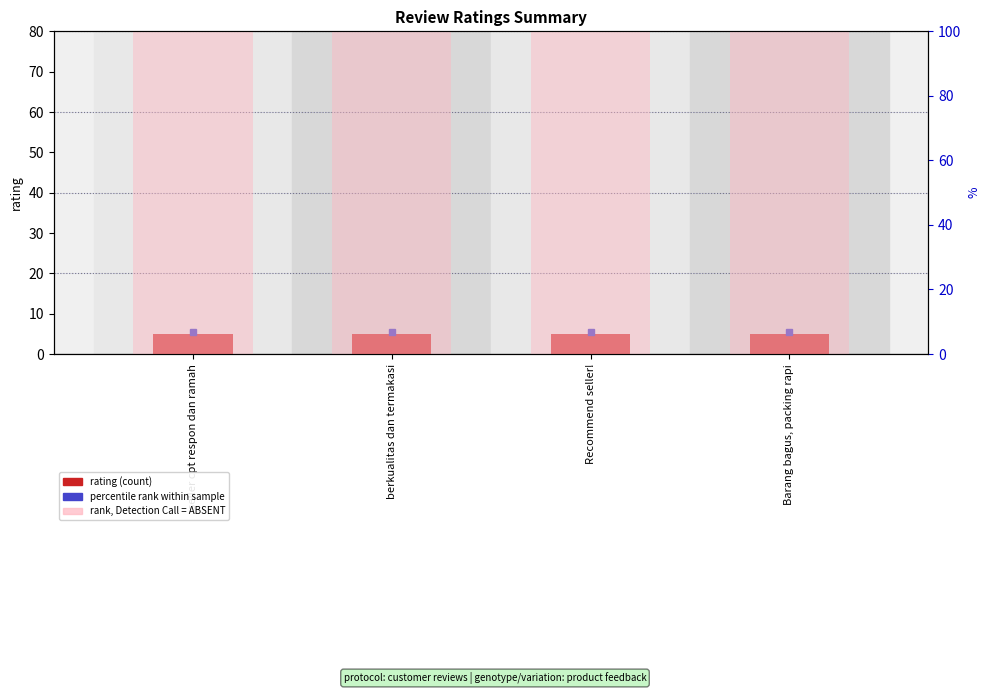

Are the bars grouped side by side (vs. stacked)?

Yes